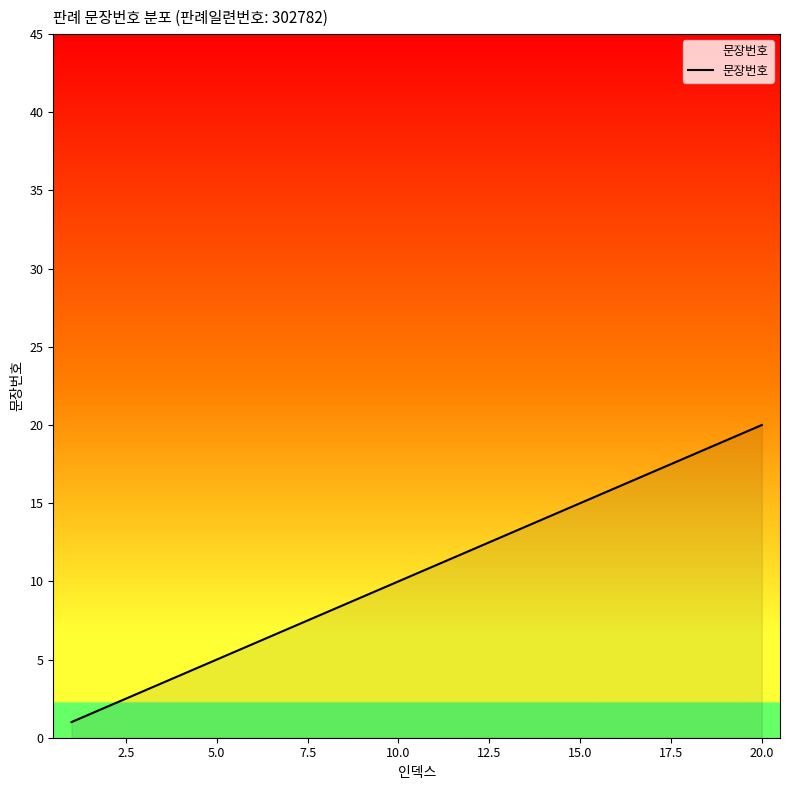

What is the difference between the maximum and minimum values?

19